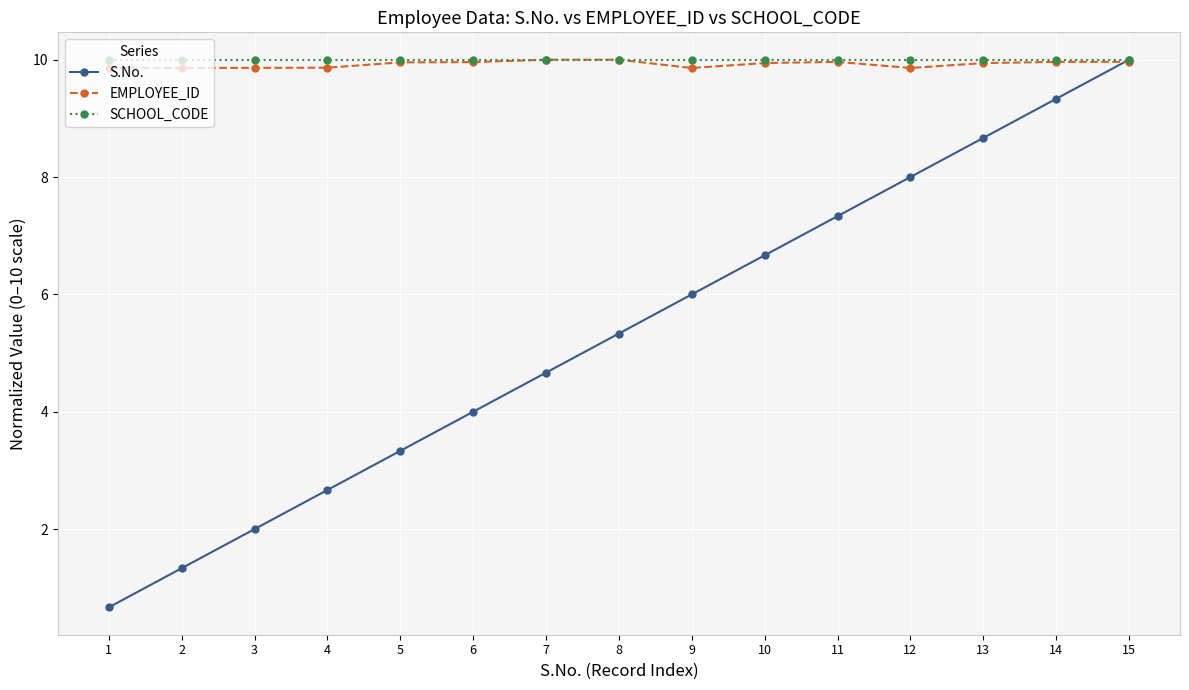

True or false: SCHOOL_CODE has a value of 17.9 at 4.

False